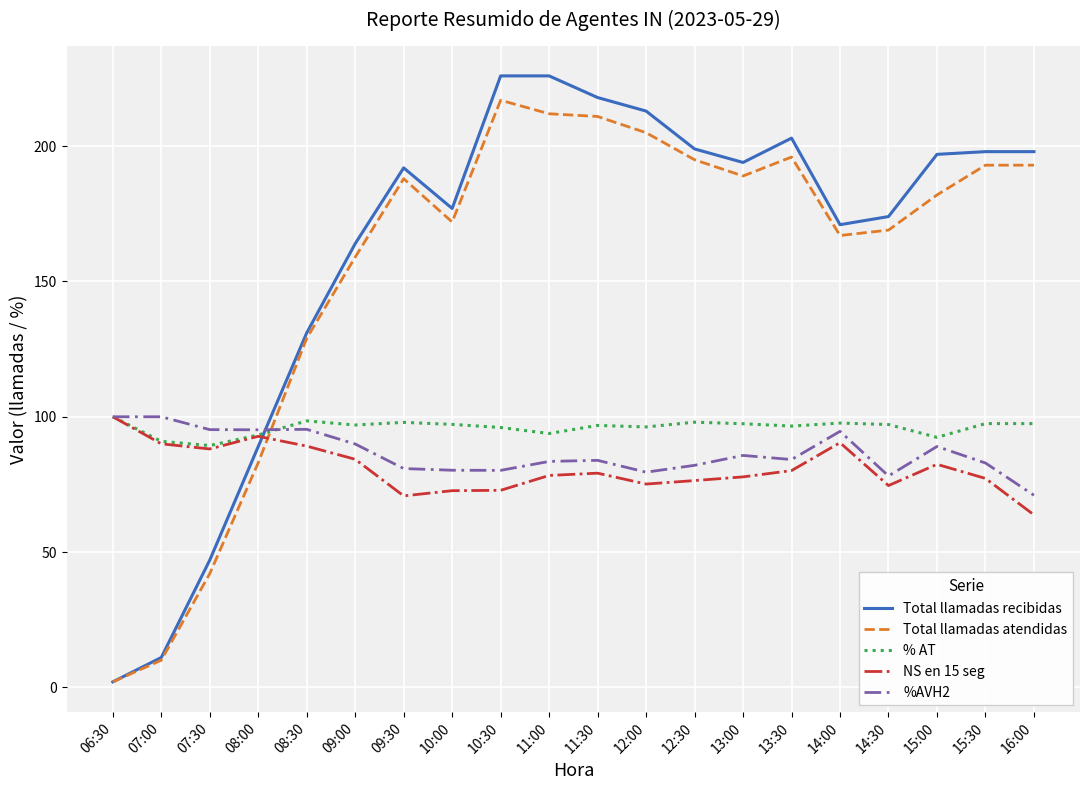

True or false: NS en 15 seg and Total llamadas recibidas cross at least once.

True